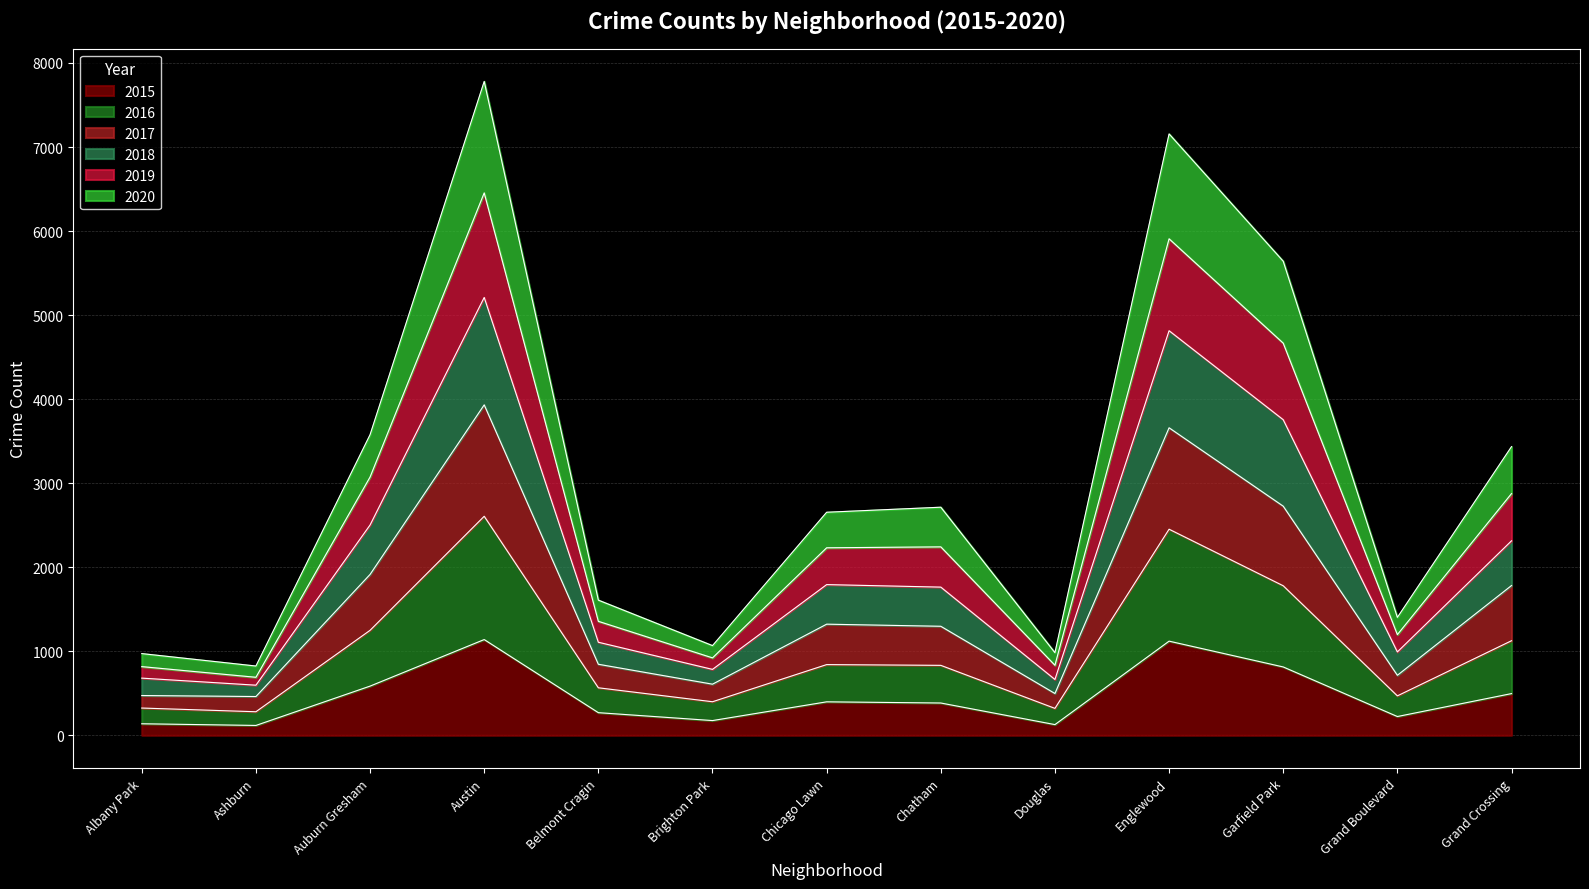

What is the total value across all series at Austin?

7781